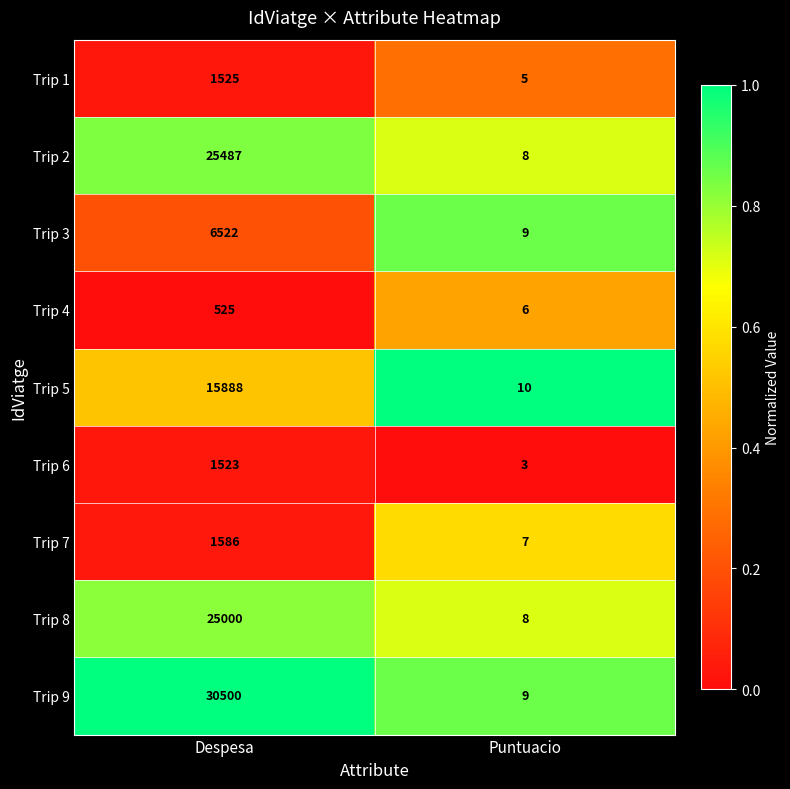

Which series has the widest spread of values?

Trip 9